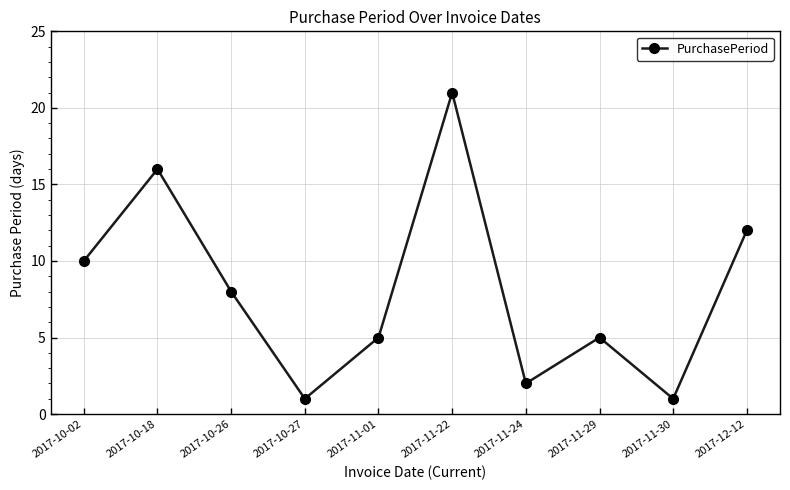

What is the approximate value at 2017-12-12, to the nearest 10?

10